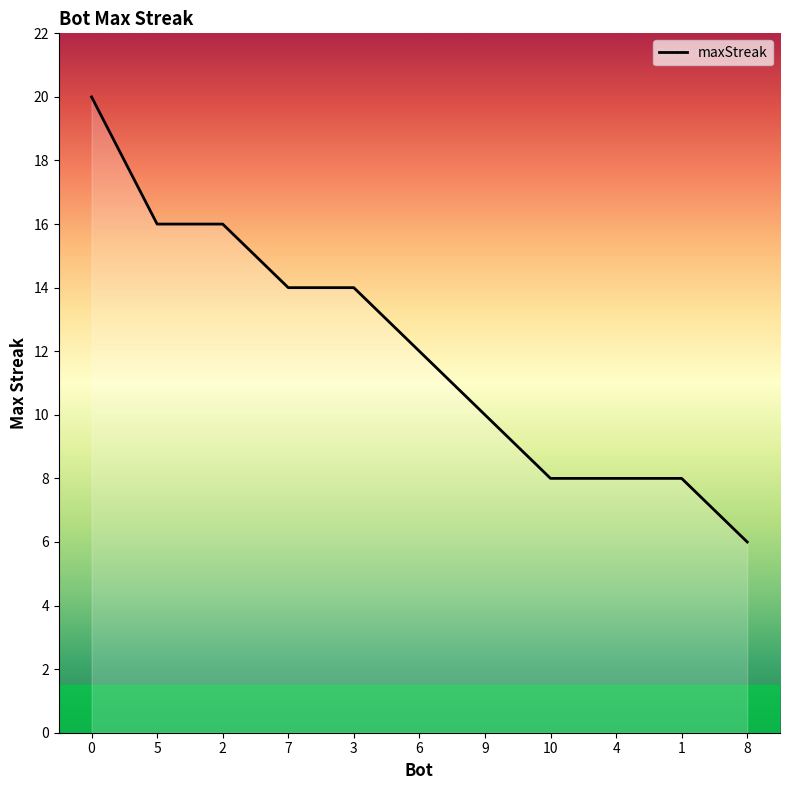

What is the average value?

12